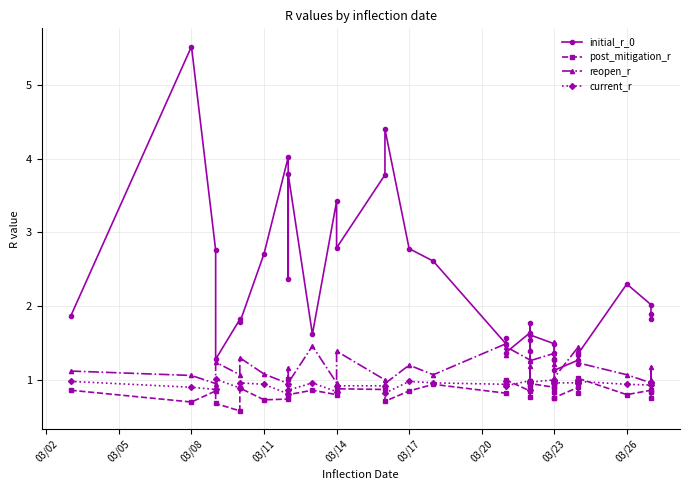

Is this an area chart (filled region under the line)?

No